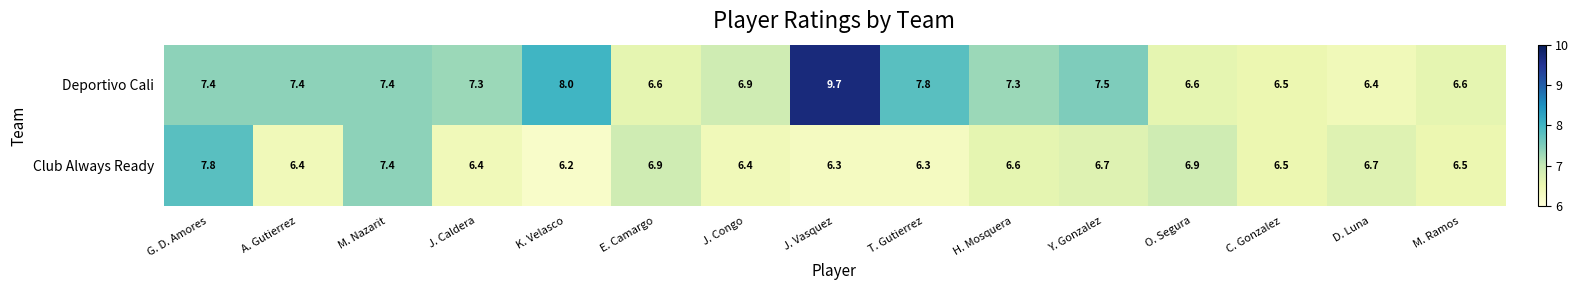

What is the difference between the maximum and minimum values in the Deportivo Cali series?

3.3